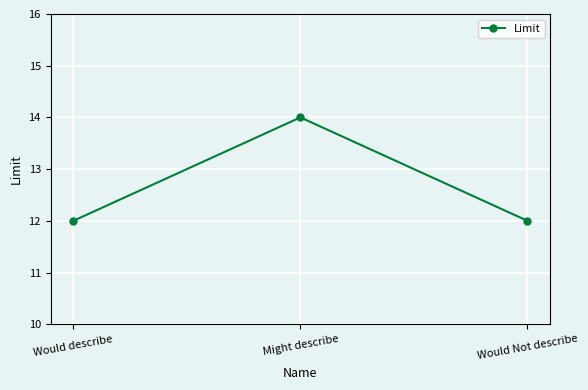

Count the values in the range 12 to 14.

3